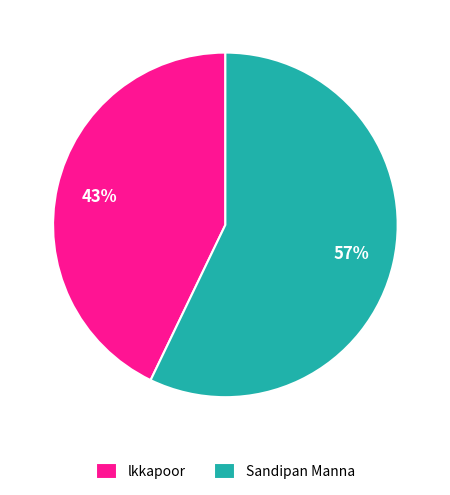

What is the smallest slice in the pie chart?

lkkapoor